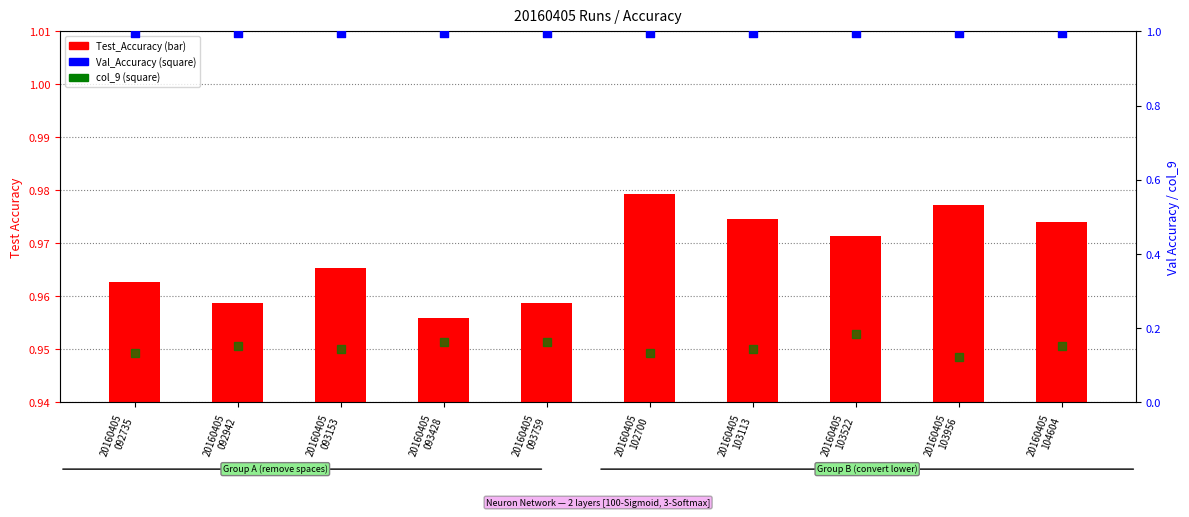

At which category is the sum across all series the highest?

20160405
103522